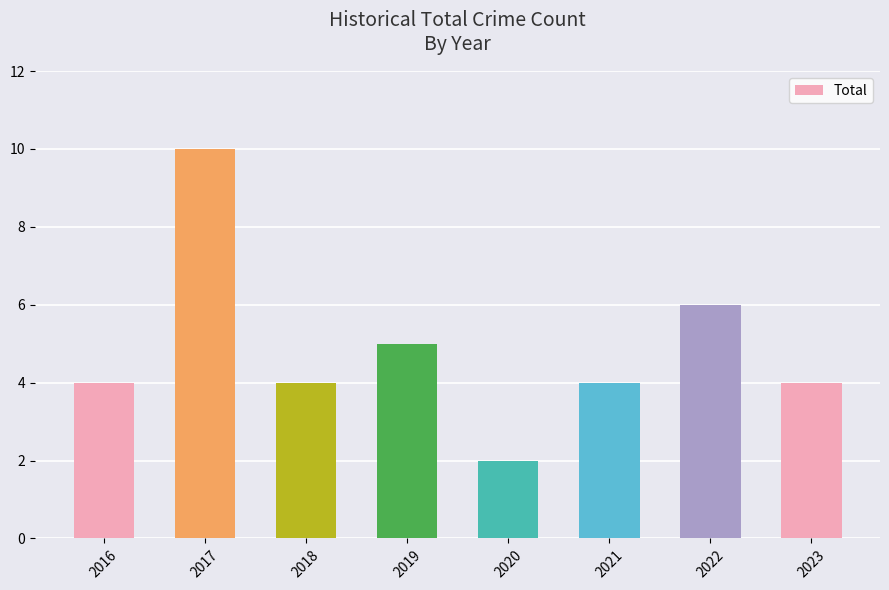

Is it true that the value at 2016 is 1?

False